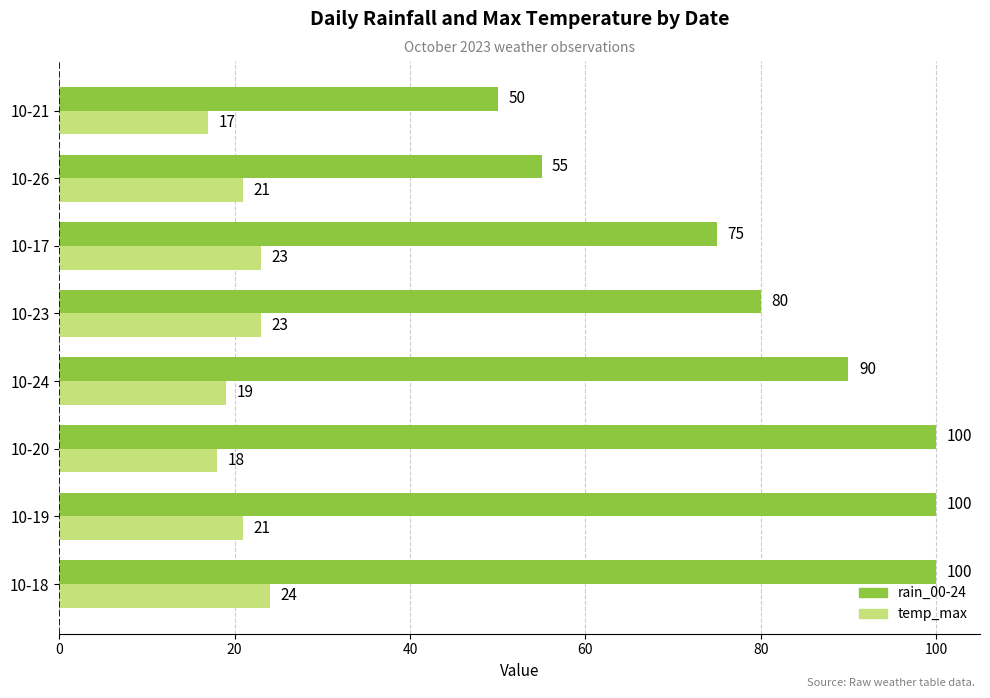

Is it true that rain_00-24 equals 98 at 10-26?

False